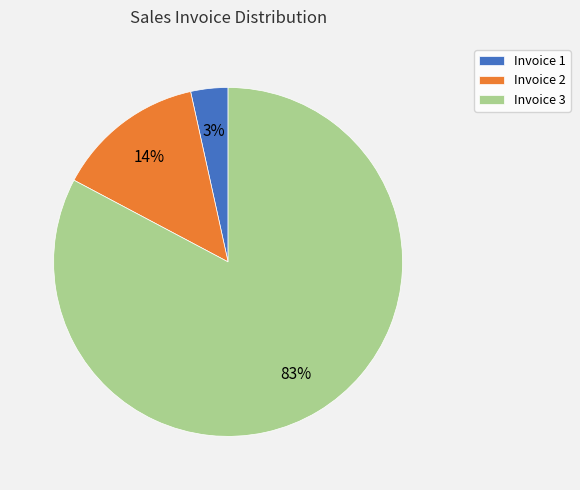

Is there any slice that represents more than half of the pie?

Yes